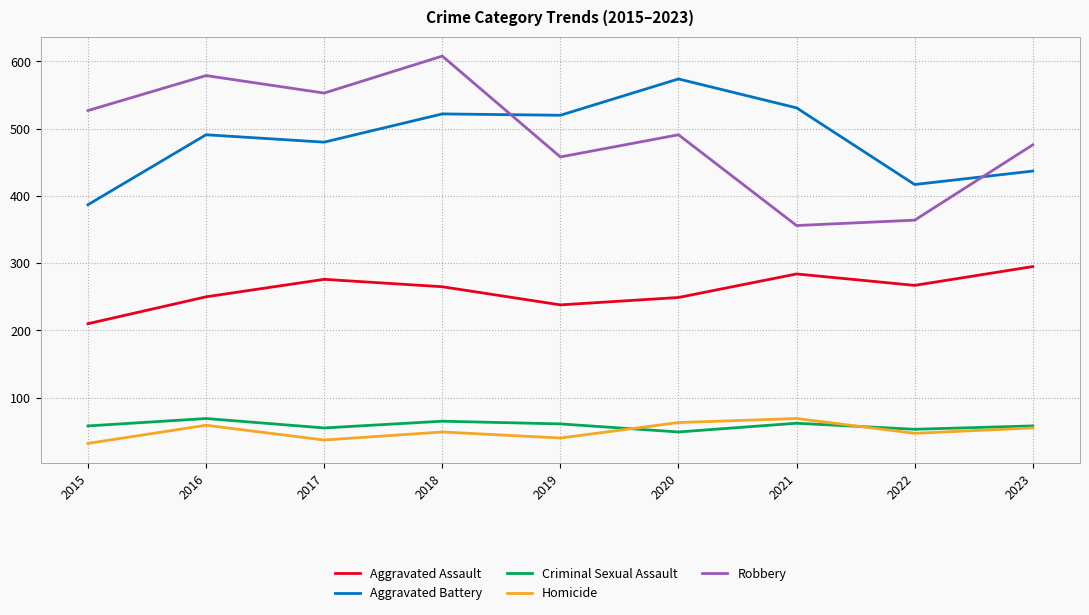

Is it true that Aggravated Battery equals 877 at 2016?

False